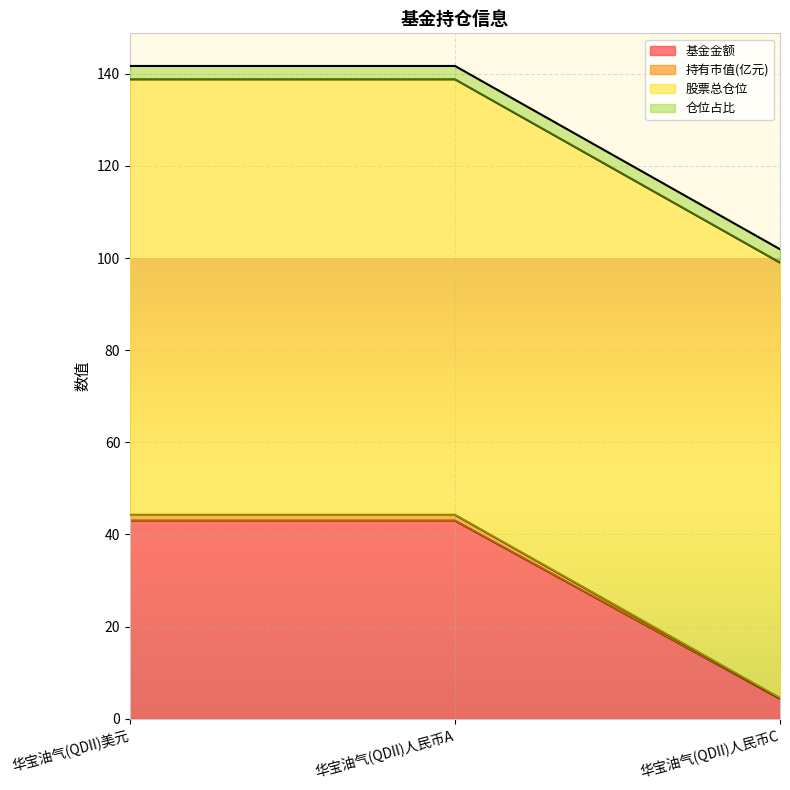

Does the chart display data point markers on the line(s)?

No